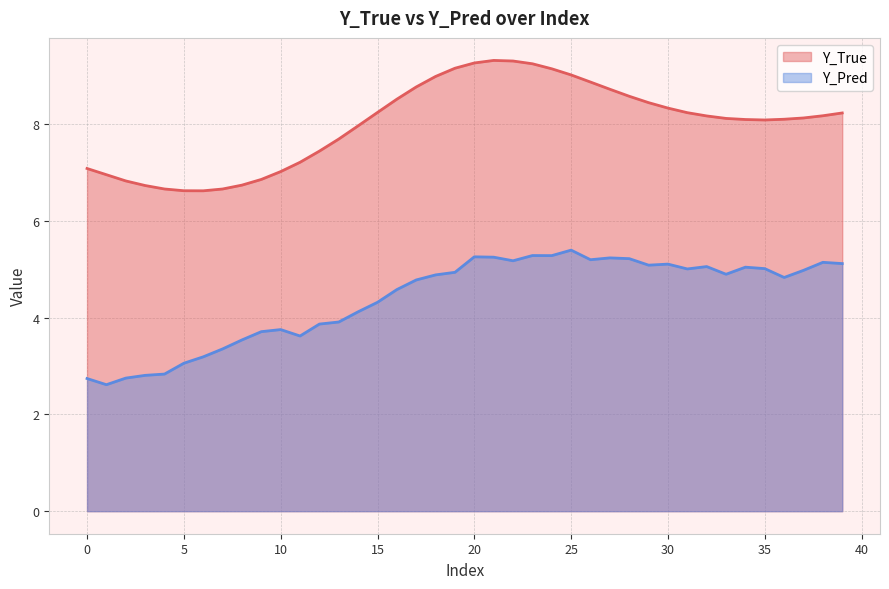

What is the value of the Y_True point at the 7th from the left?

6.6